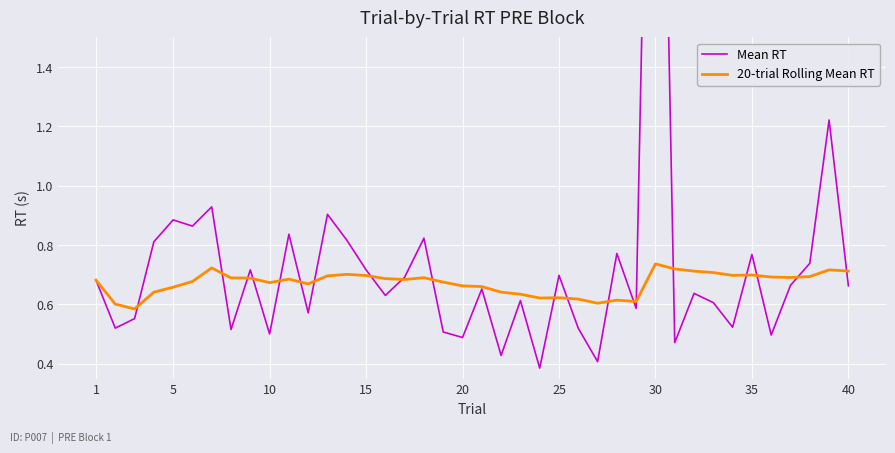

True or false: 20-trial Rolling Mean RT and Mean RT intersect in this chart.

True